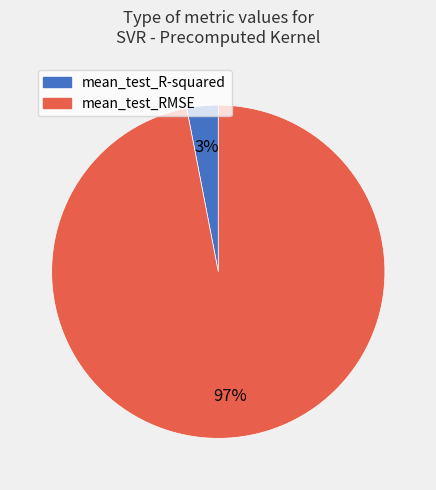

Combined, do mean_test_R-squared and mean_test_RMSE account for over 50%?

Yes